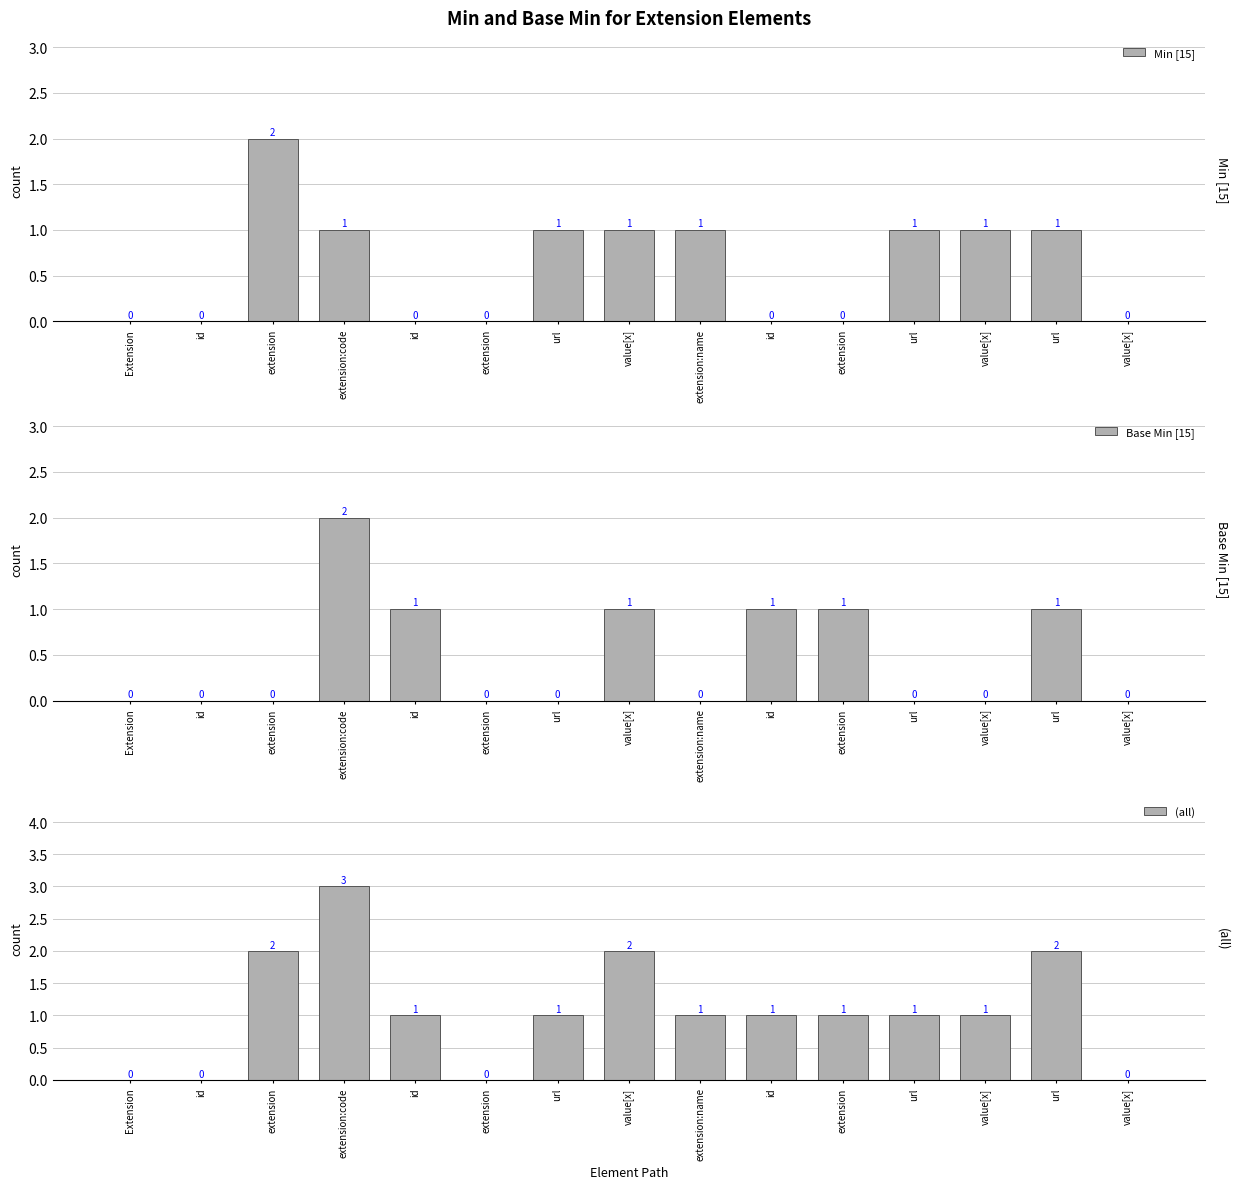

What is the total value across all series at value[x]?

4